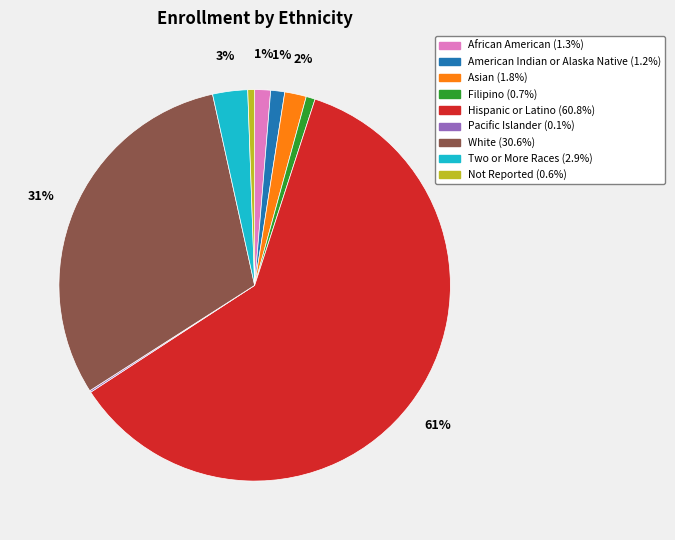

Which category accounts for the majority?

Hispanic or Latino